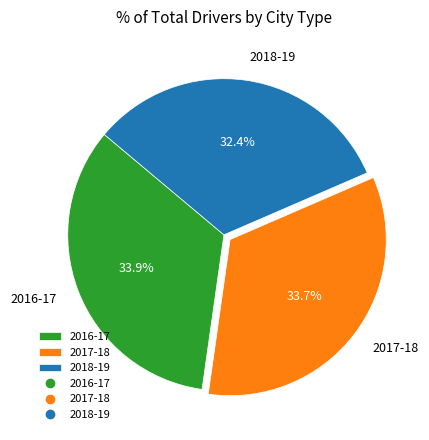

To the nearest percent, what is the average slice percentage?

33%